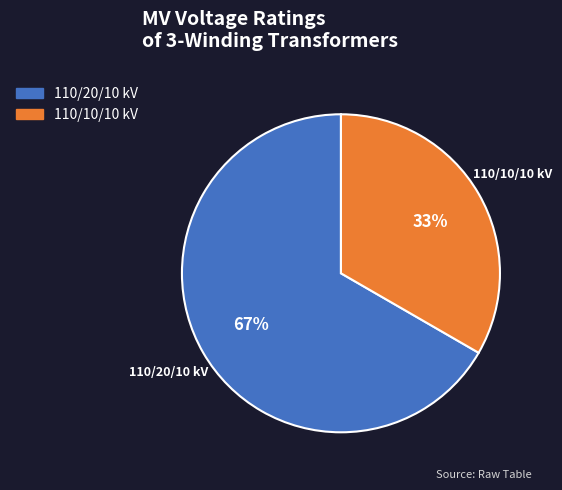

What percentage is the 110/10/10 kV slice, to the nearest percent?

33%